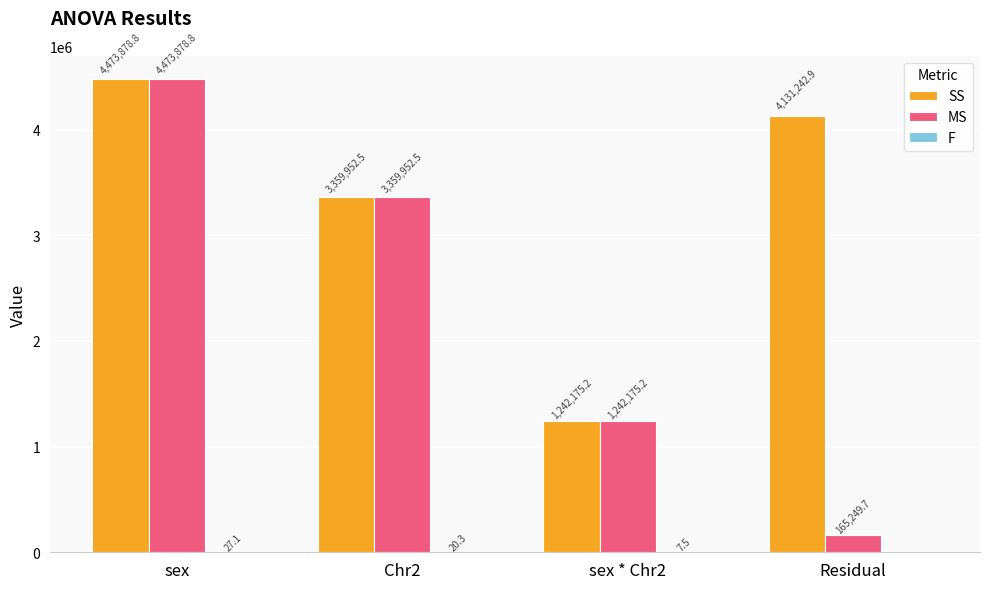

Read the MS value at sex * Chr2.

1242175.2